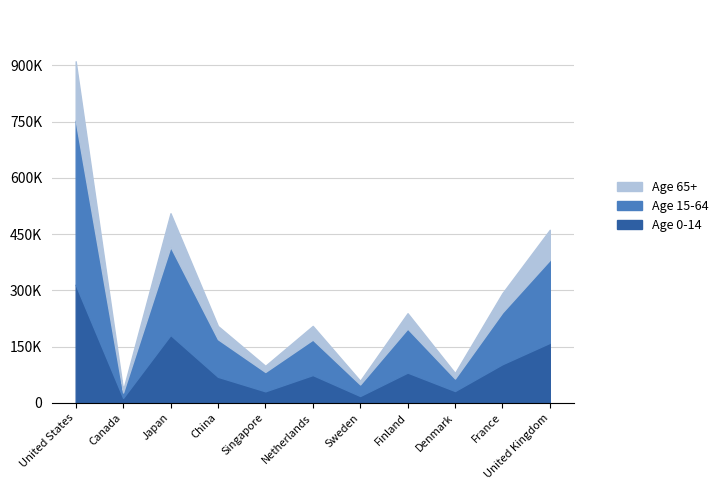

Where is the first local maximum for Age 0-14?

Japan